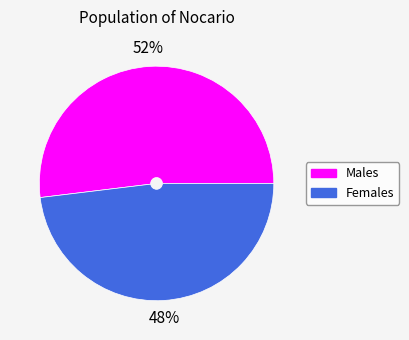

Does any single category account for the majority?

Yes